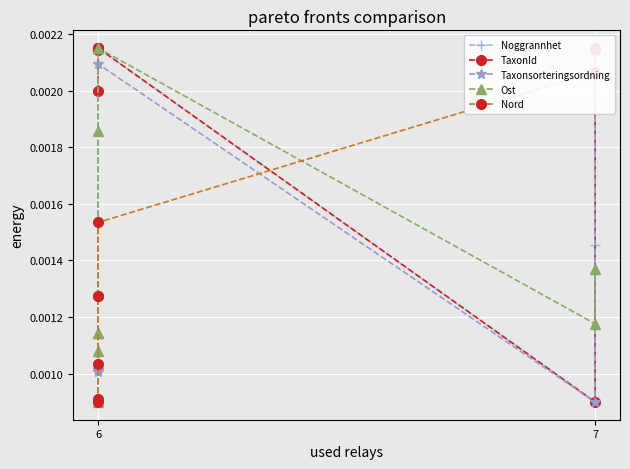

True or false: TaxonId and Noggrannhet cross at least once.

False